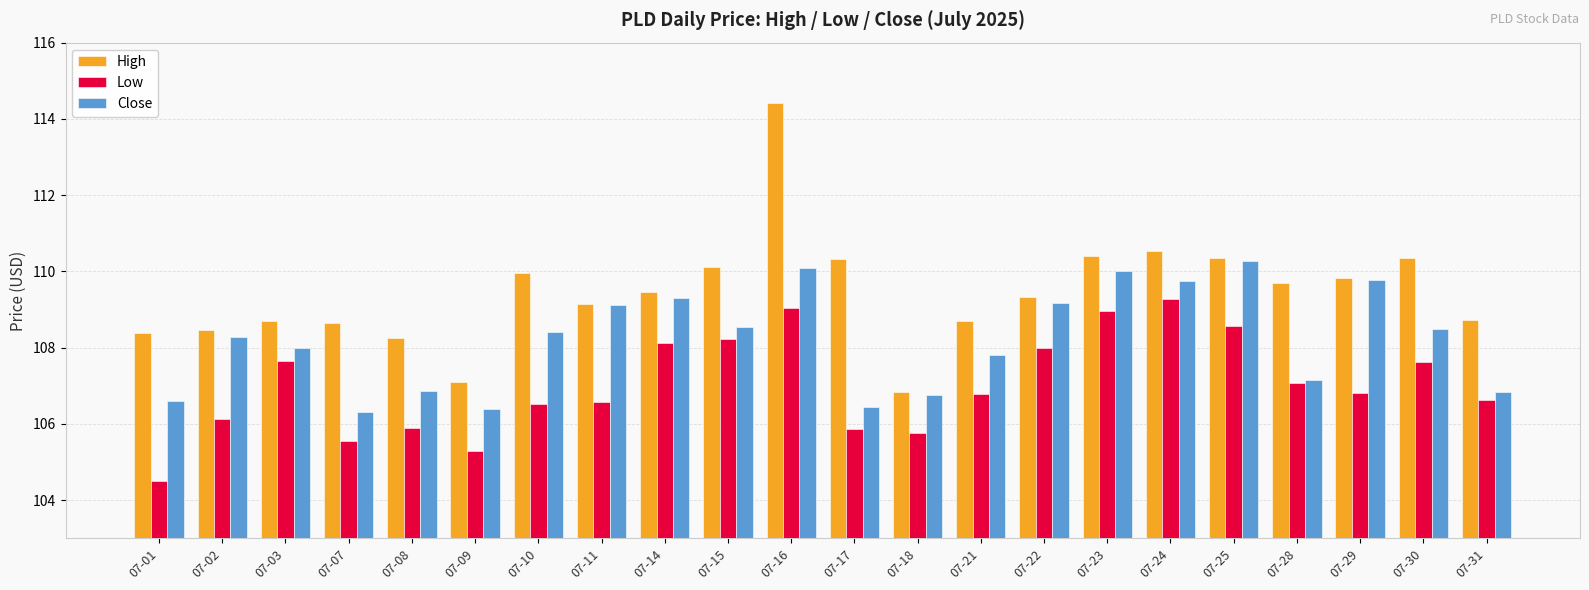

What is the sum of all Close values?

2380.4